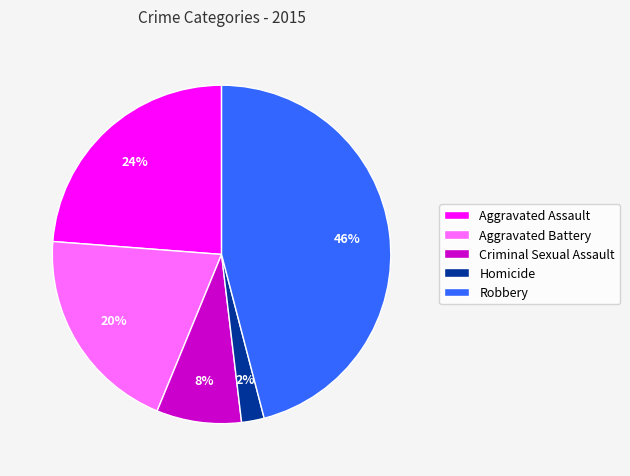

True or false: Homicide accounts for 2% of the total.

True